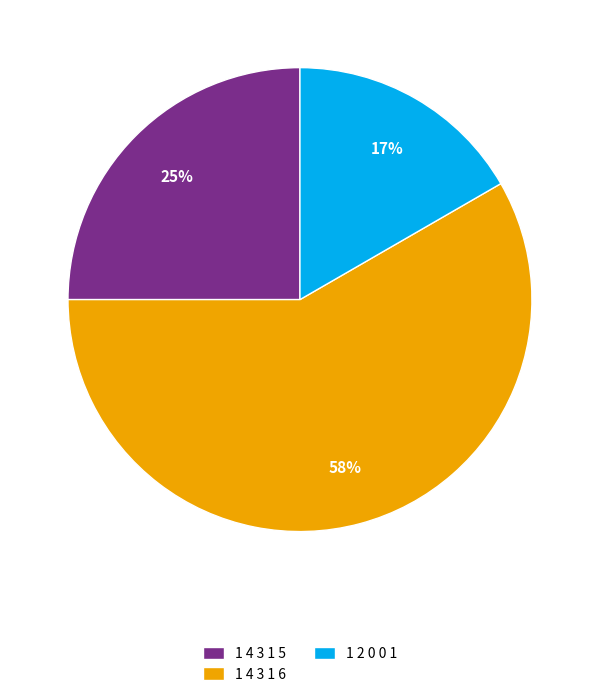

Count the number of slices in the pie.

3